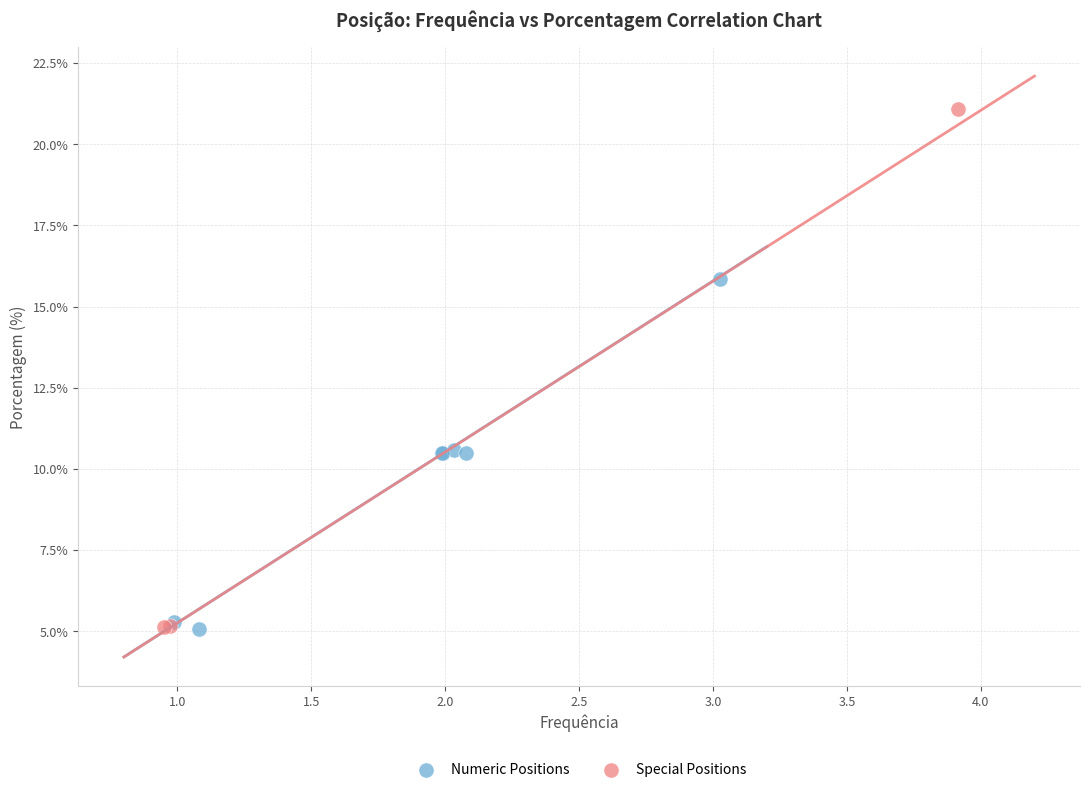

Which series reaches the maximum Y coordinate?

Special Positions